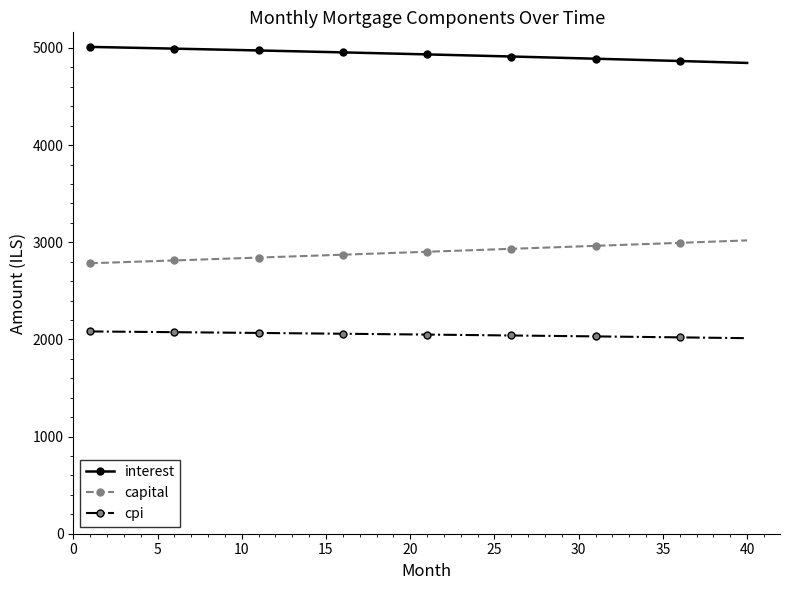

List the series in order of their overall mean, highest first.

interest, capital, cpi